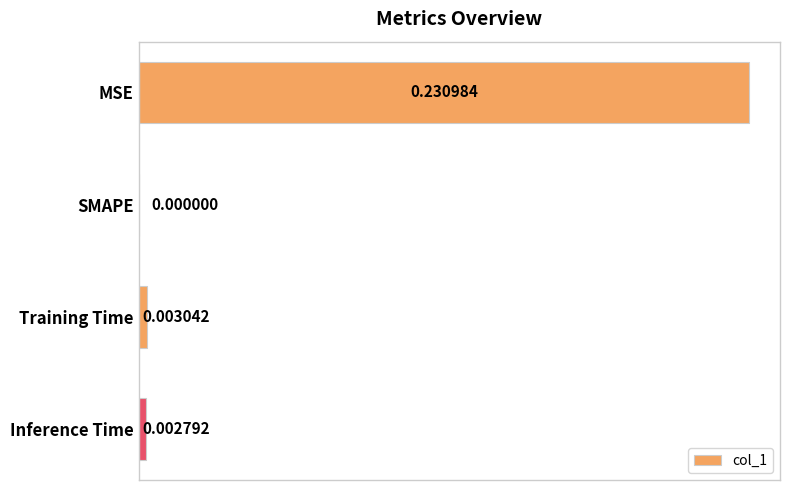

Are the bars horizontal?

Yes